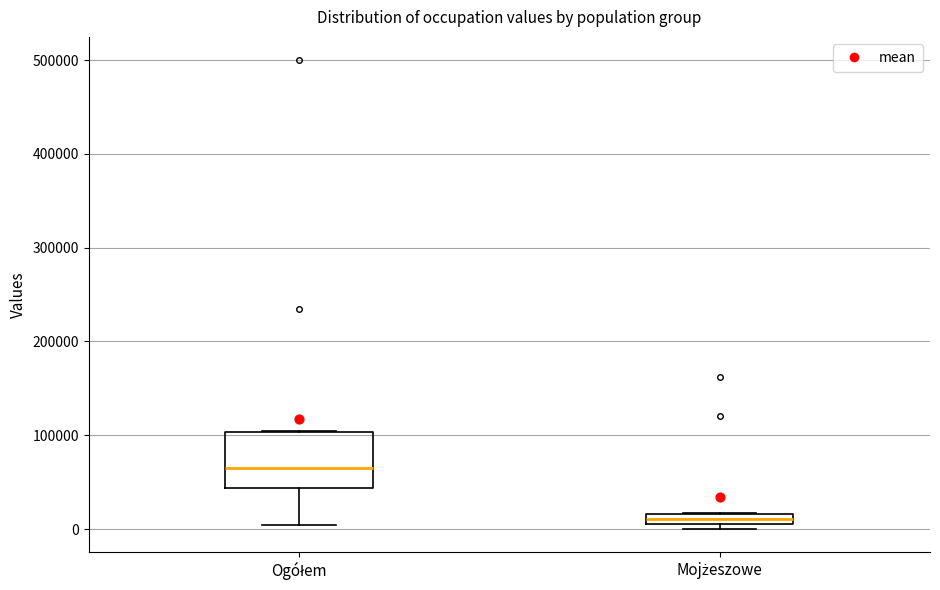

Comparing the boxes themselves (not the whiskers), which one is the tallest?

Ogółem